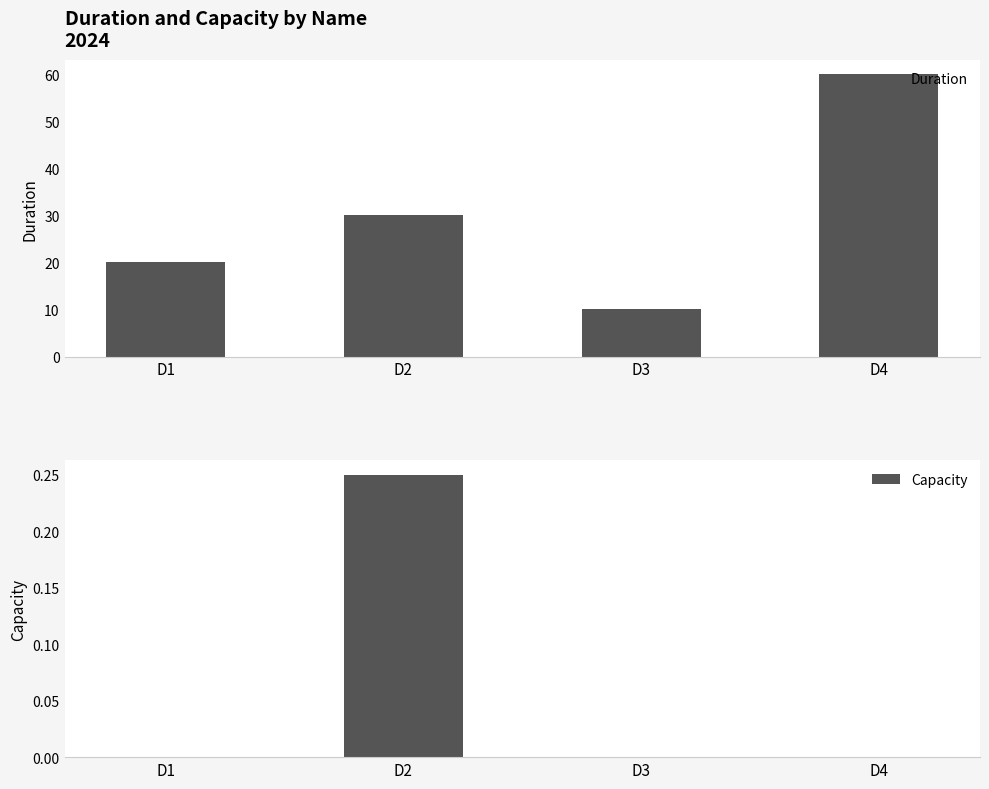

Which series has the largest total across all categories?

Duration